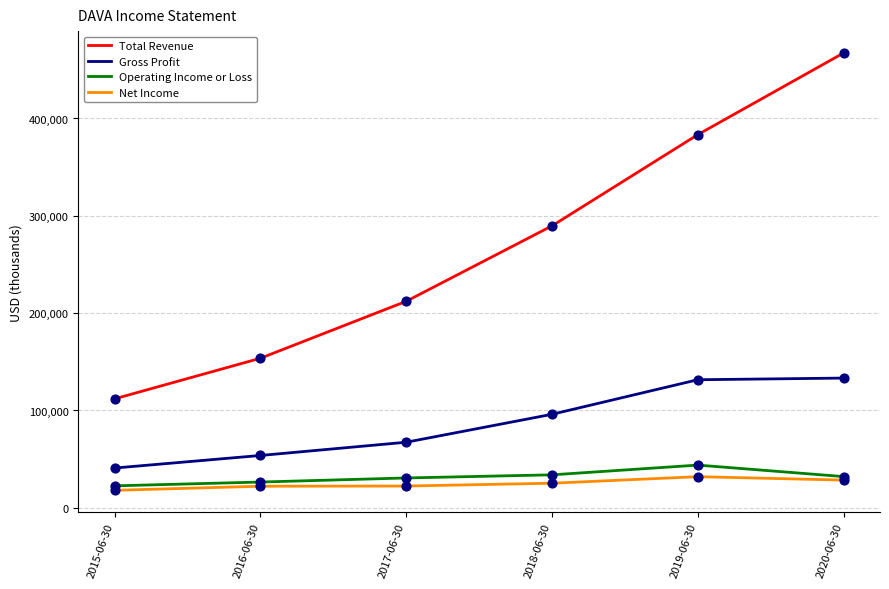

What are all the series names shown in the legend?

Total Revenue, Gross Profit, Operating Income or Loss, Net Income